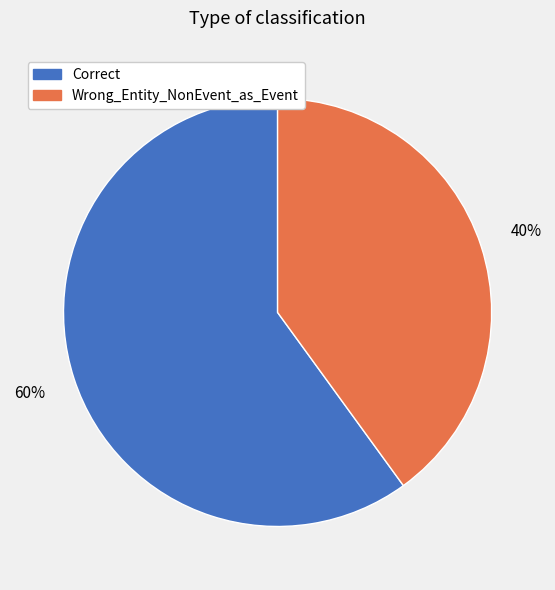

Which slice is the smallest?

Wrong_Entity_NonEvent_as_Event